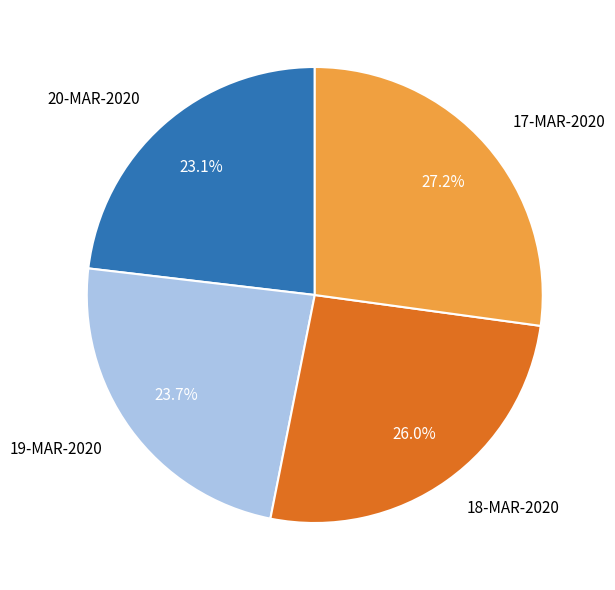

What percentage do 18-MAR-2020 and 20-MAR-2020 together represent?

49.1%